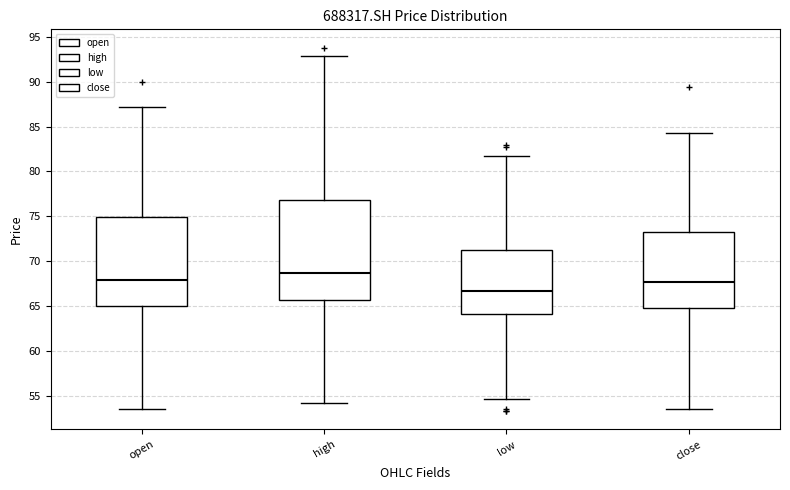

Where does the upper whisker of the box for high end on the y-axis? The values are not printed on the chart, so give them approximately, as read against the axis.

93.0